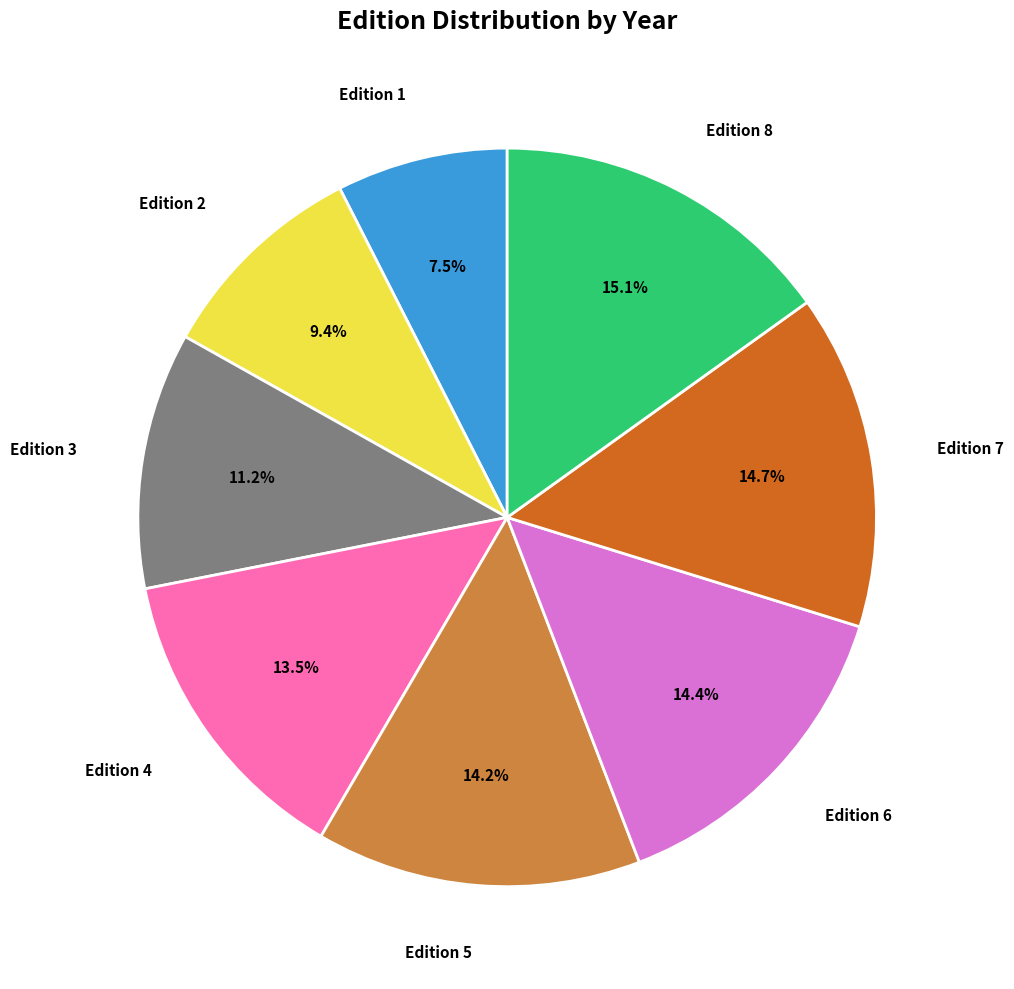

Does any single category account for the majority?

No